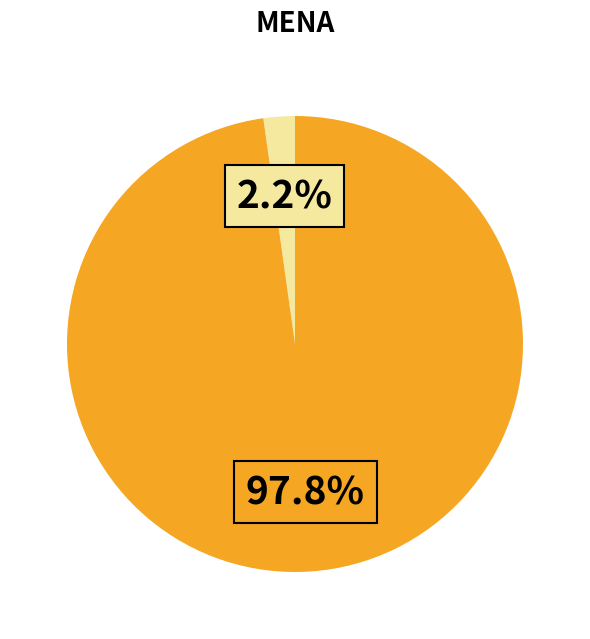

Is there a majority slice in this chart?

Yes